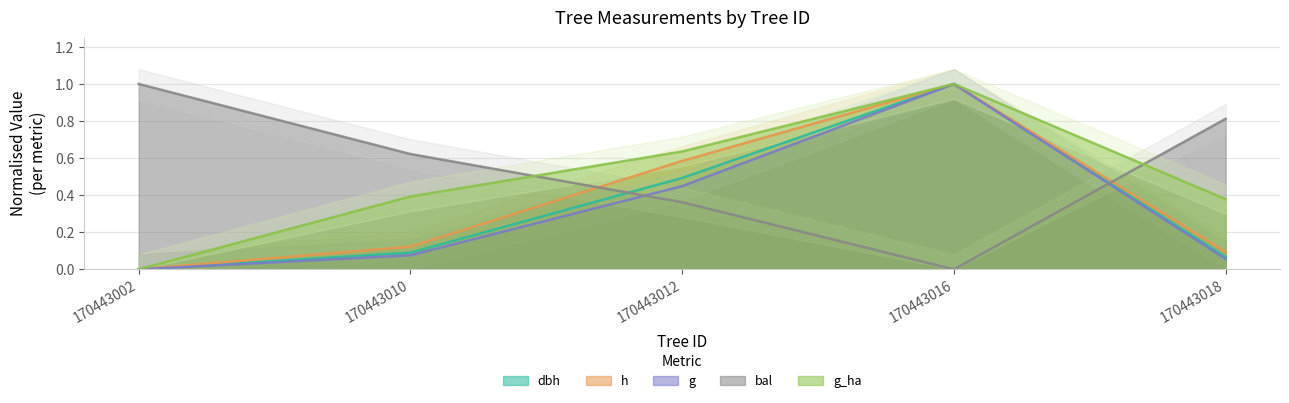

Which series has the widest spread of values?

dbh